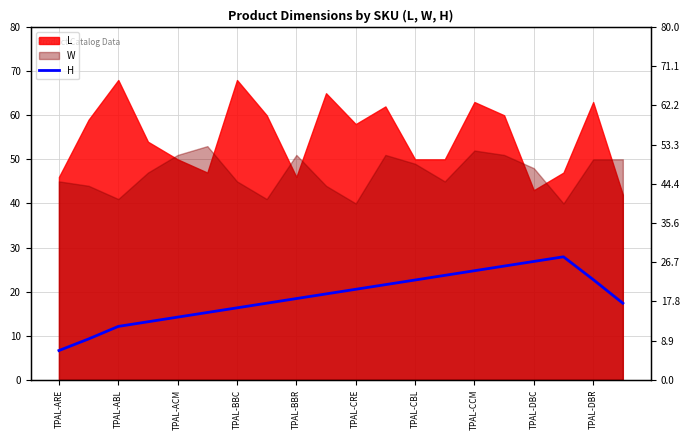

Which has a higher value, 17 or 14?

17